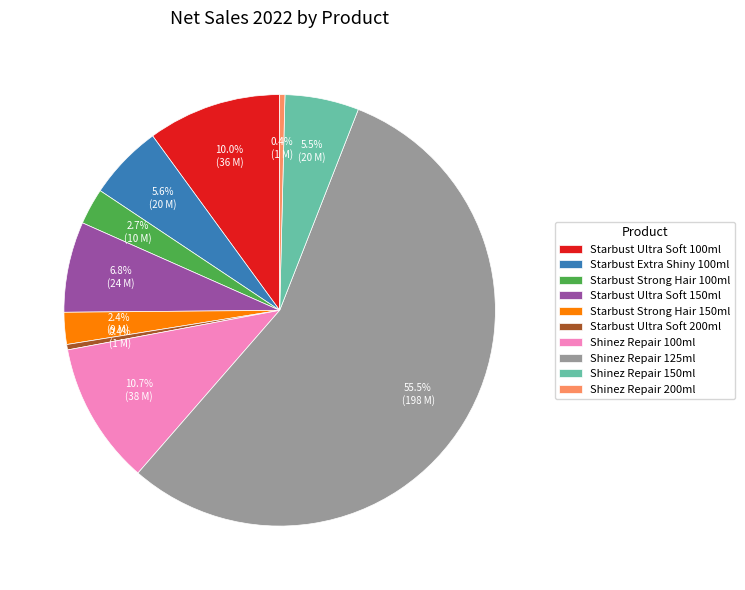

Which has a higher value, Starbust Strong Hair 150ml or Shinez Repair 200ml?

Starbust Strong Hair 150ml